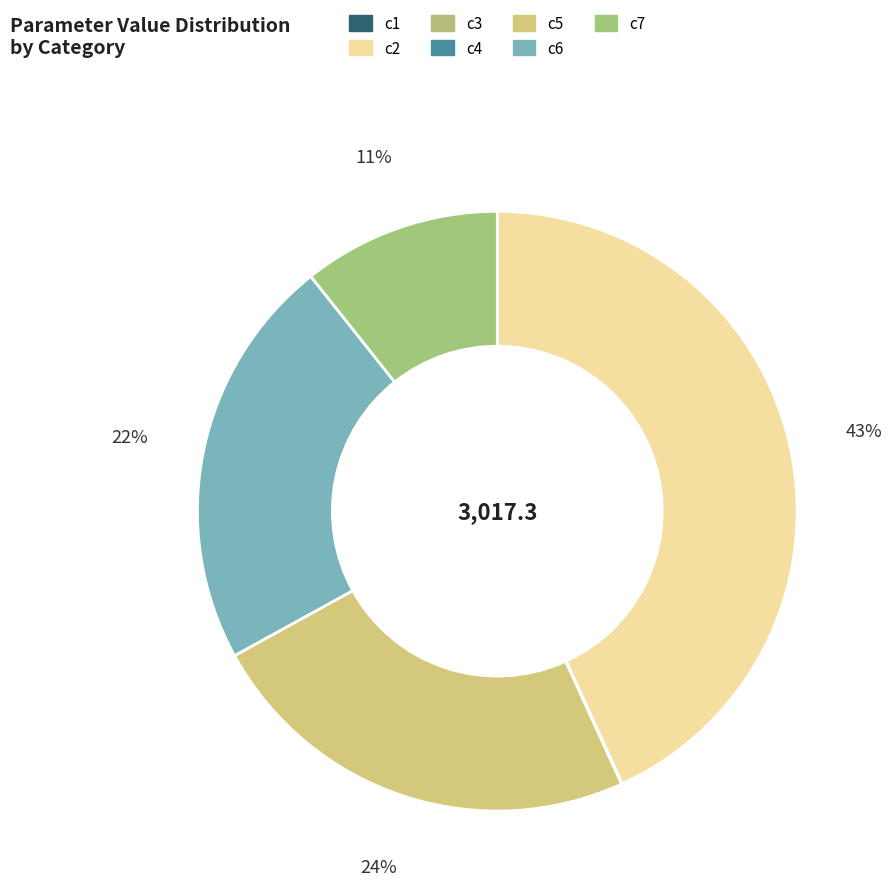

True or false: c6 accounts for 13% of the total.

False